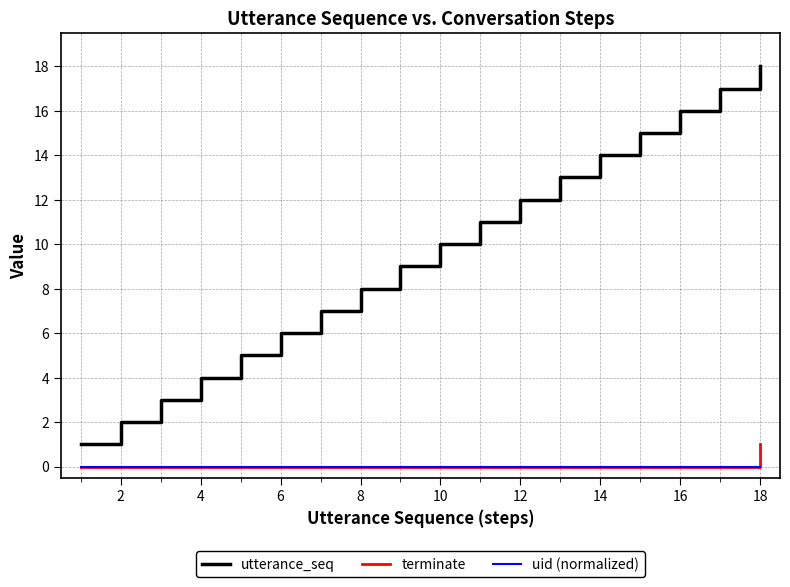

What is the difference between the maximum and minimum values in the terminate series?

1